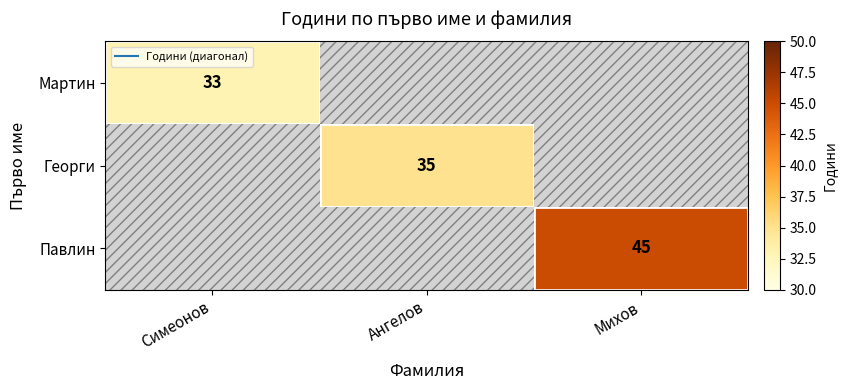

Count the number of data series in this chart.

3